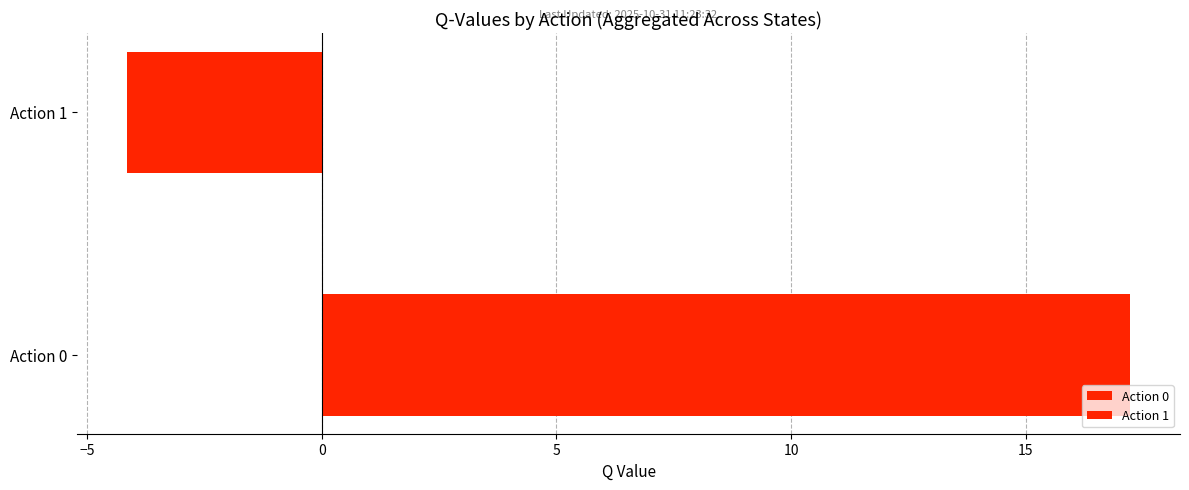

Are the bars grouped side by side (vs. stacked)?

Yes